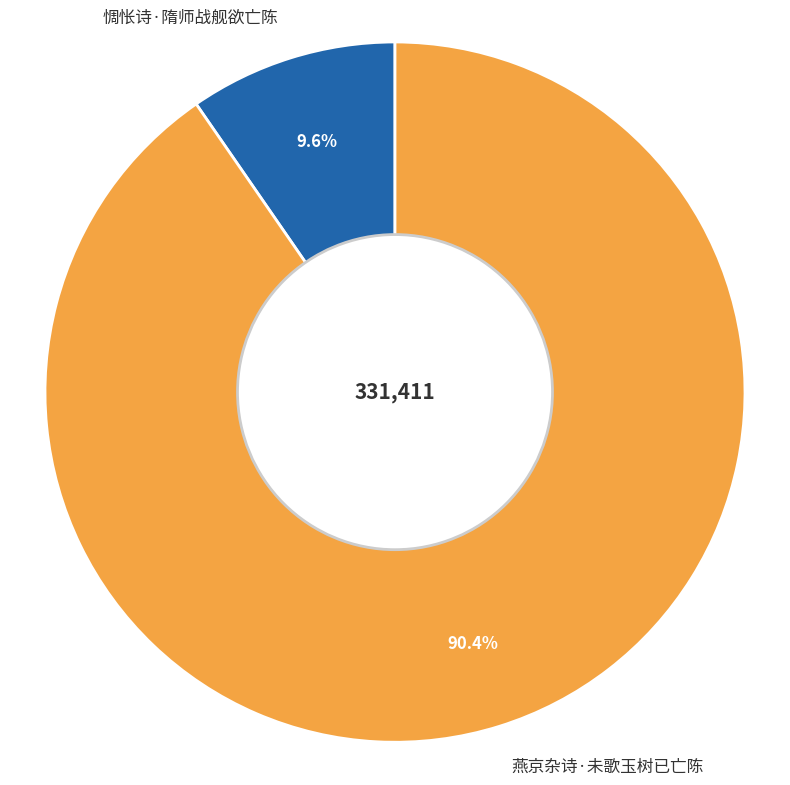

Count the number of slices in the pie.

2